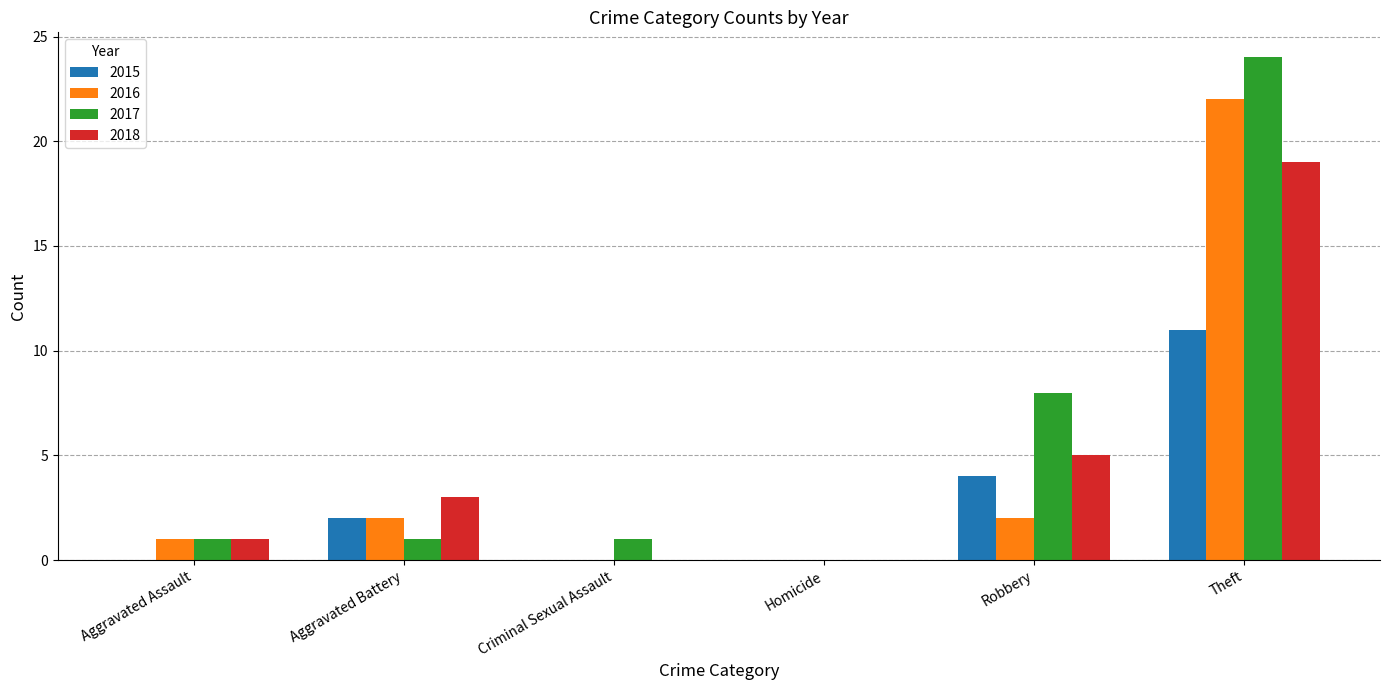

What is the highest value of the 2018 series?

19